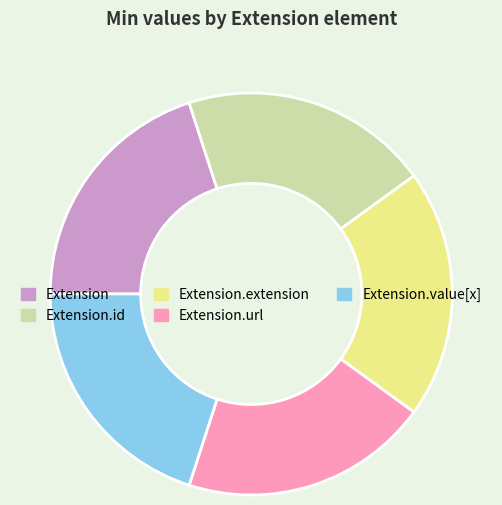

Does any single category account for the majority?

No